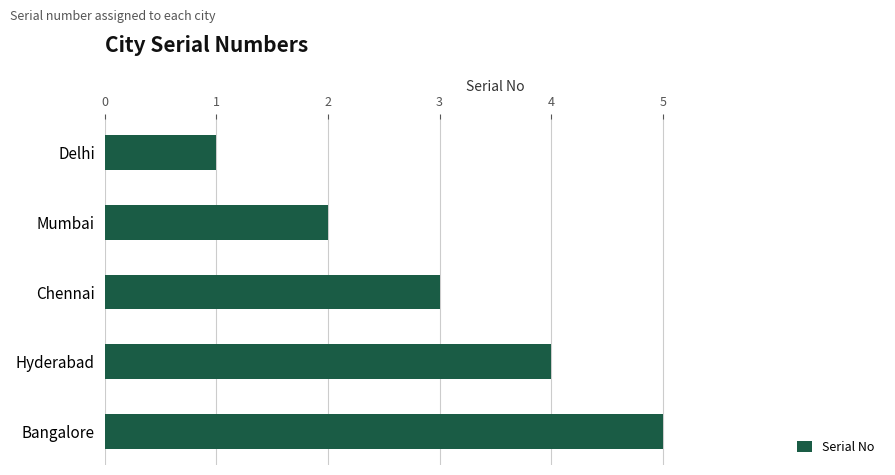

What is the label of the 2nd bar from the bottom?

Hyderabad